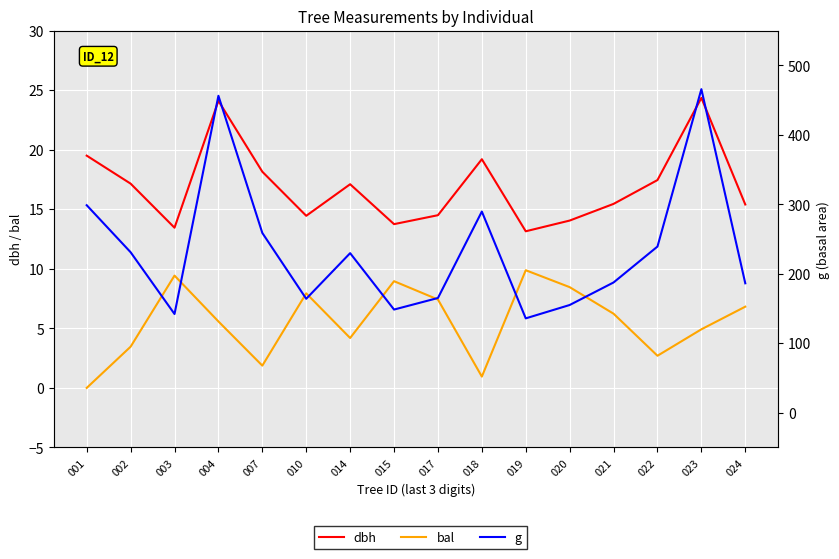

How many data points does each series have?

16